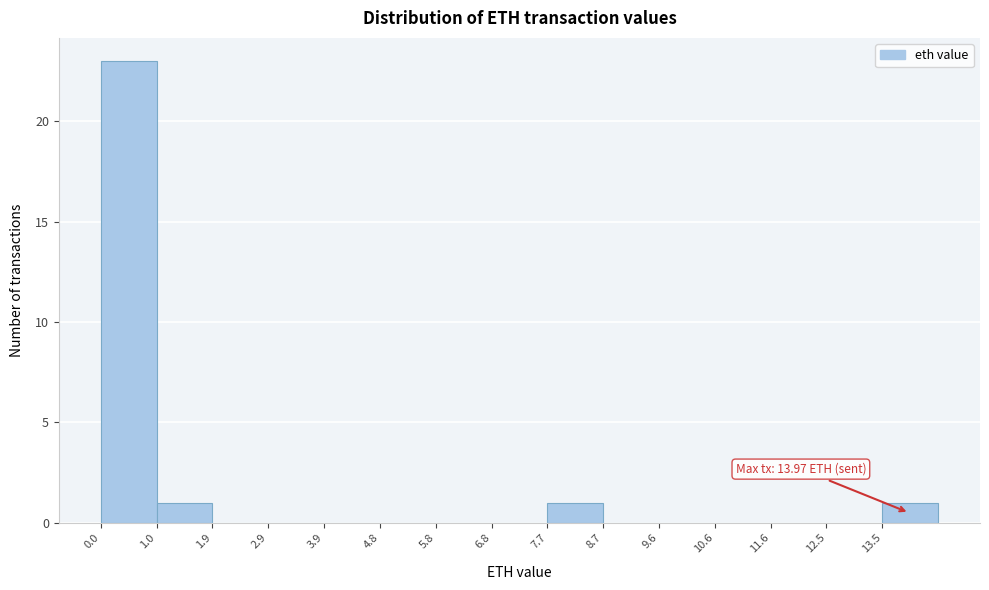

Which range on the x-axis has the tallest bar?

0.0 to 1.0